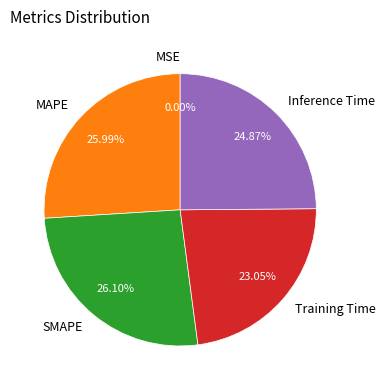

Is there any slice that represents more than half of the pie?

No